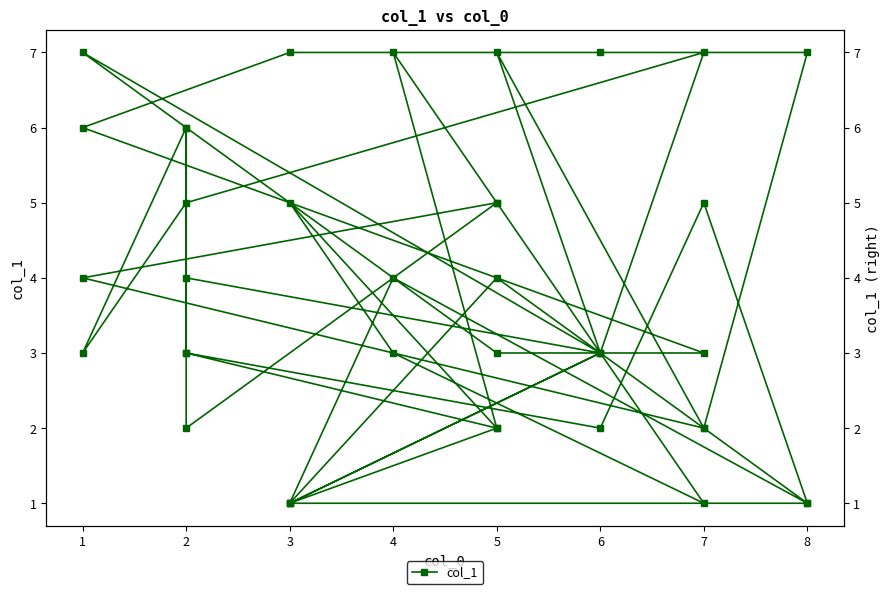

What is the maximum value shown in the chart?

7